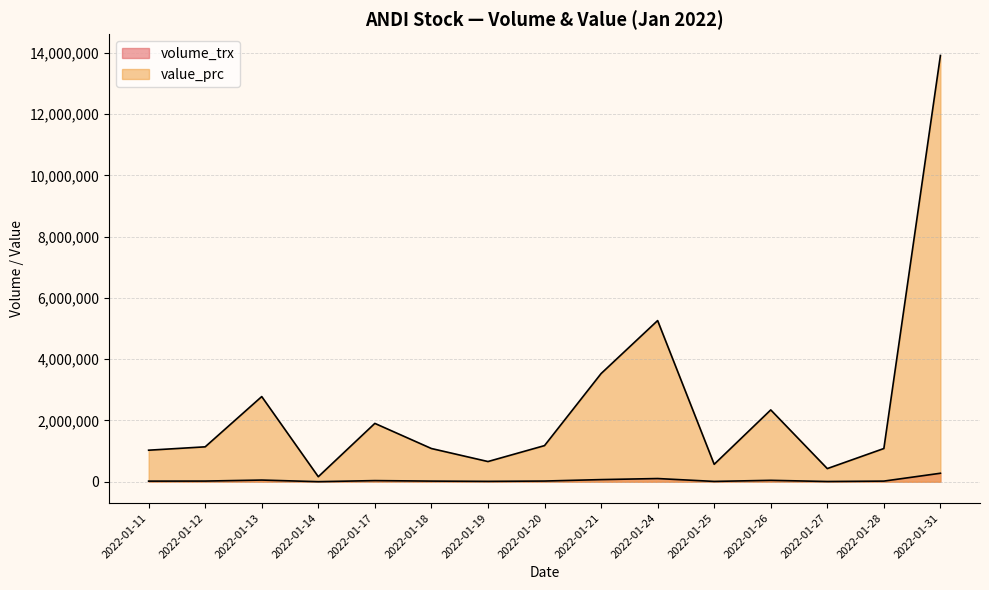

In value_prc, how many points are higher than both neighbors (excluding endpoints)?

4